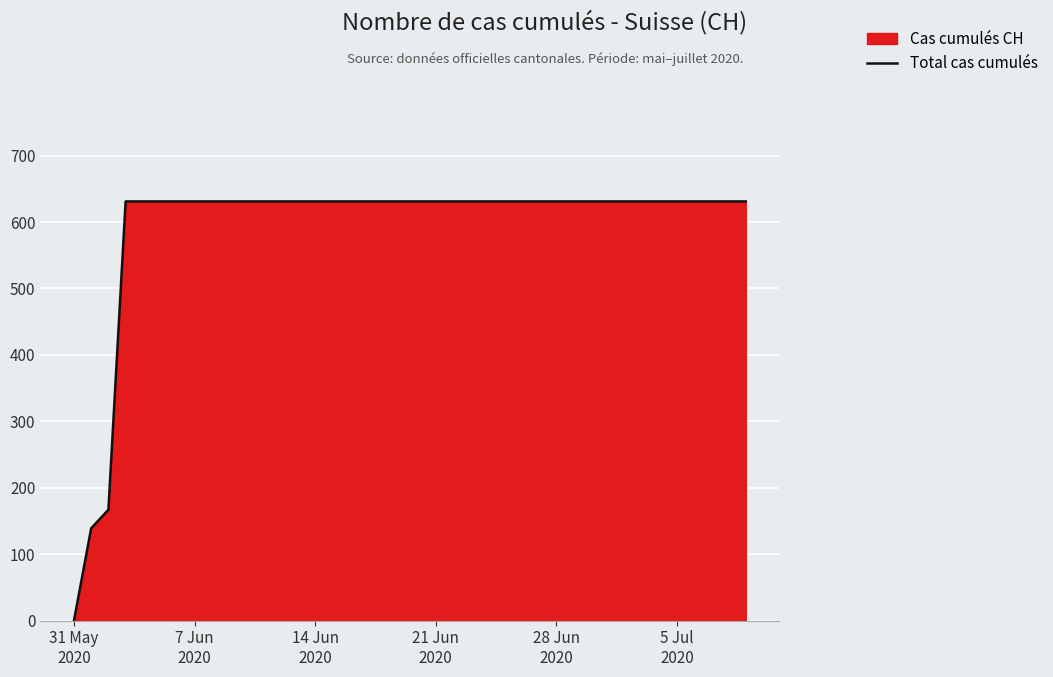

How many lines are shown in the chart?

1